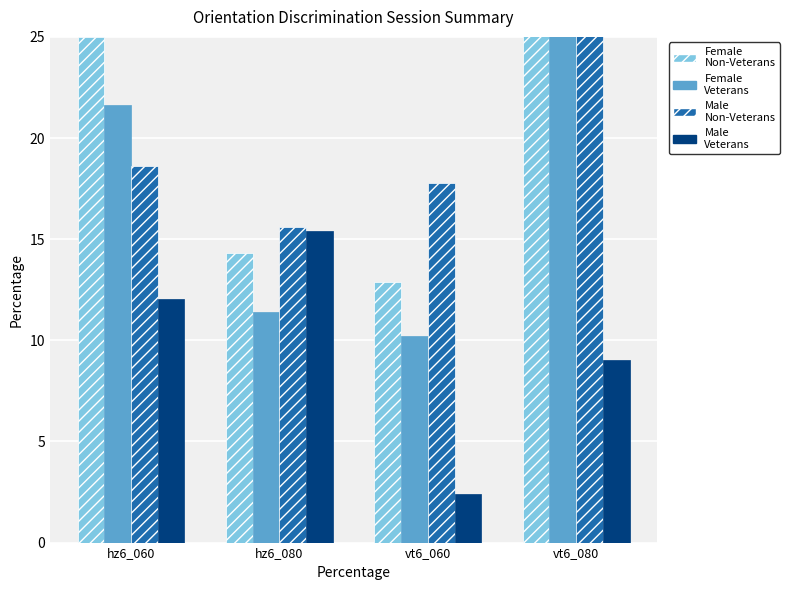

Rank the categories by Male
Veterans value from highest to lowest.

hz6_080, hz6_060, vt6_080, vt6_060